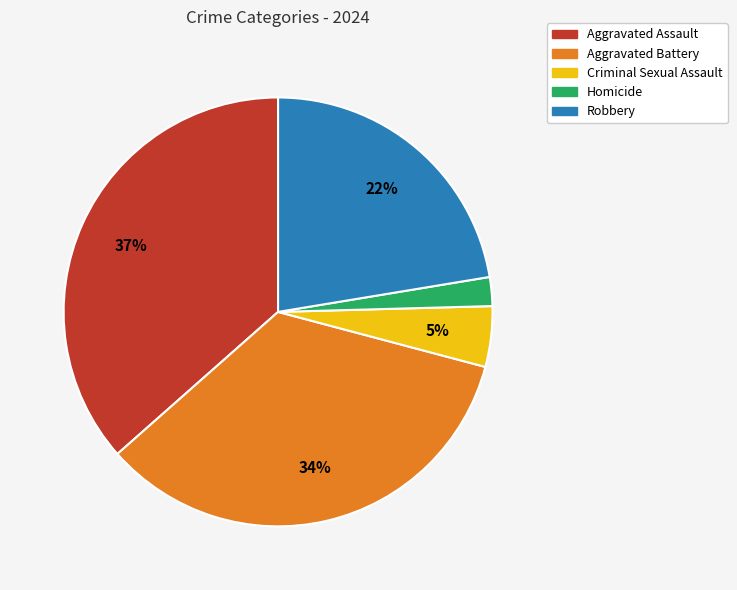

Does Homicide represent more than half of the total?

No